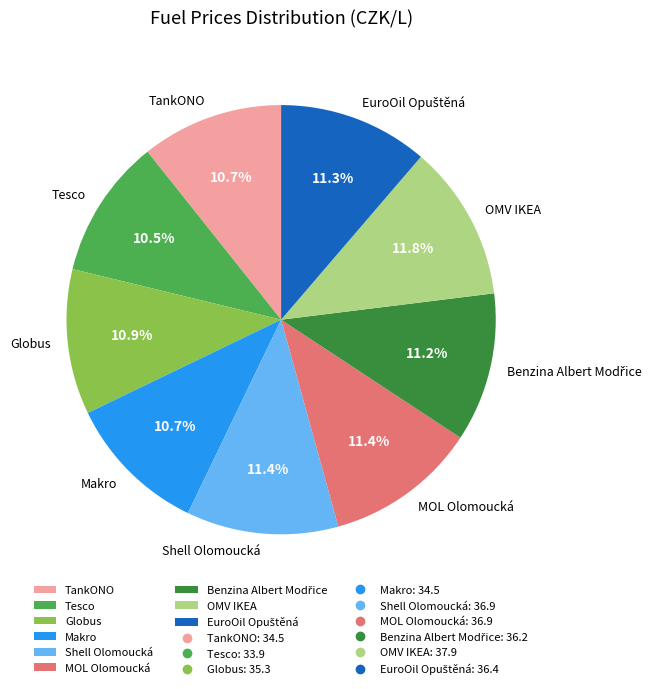

The TankONO slice represents 11% of the pie. True or false?

True